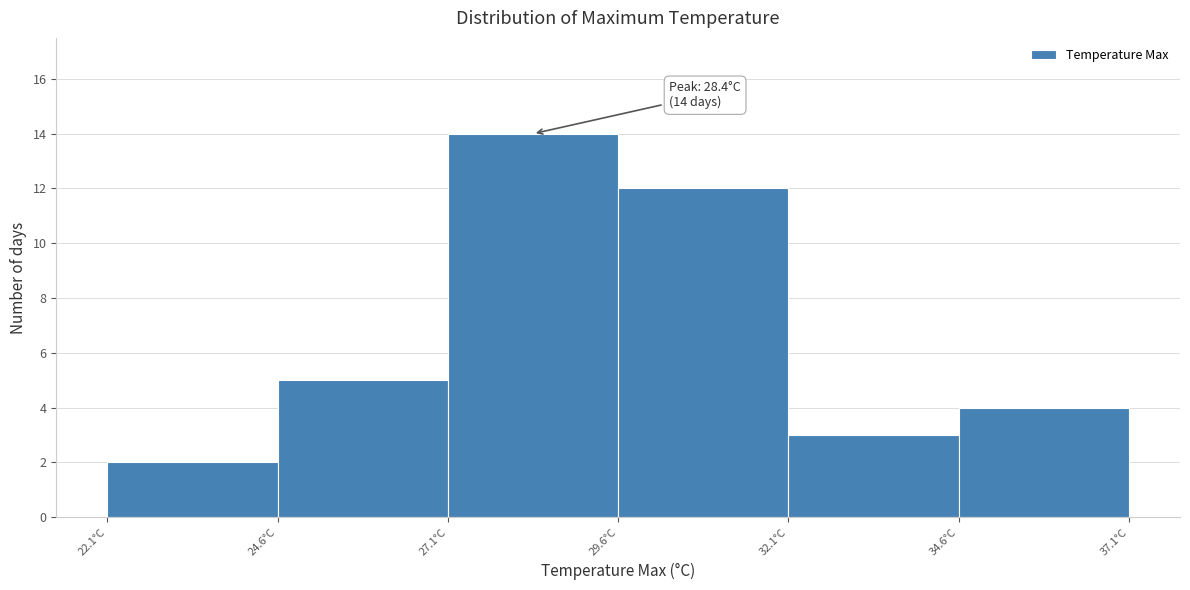

Which range on the x-axis has the tallest bar?

27.1 to 29.6